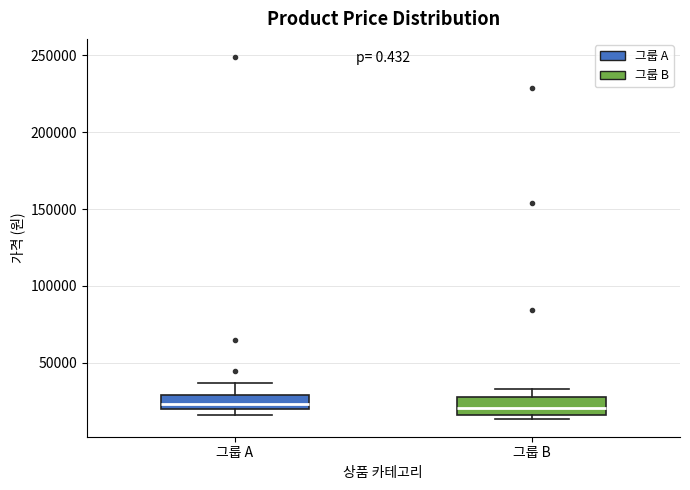

Reading left to right, transcribe this box plot: for each box, give where its median line is, the range the box spans, and where its two whiskers end, as read against the y-axis. The values are not printed on the chart, so give them approximately, as read against the axis.

그룹 A: median 25000, box 20000 to 30000, whiskers 15000 to 35000
그룹 B: median 20000, box 15000 to 30000, whiskers 15000 (just below the box's lower edge) to 35000